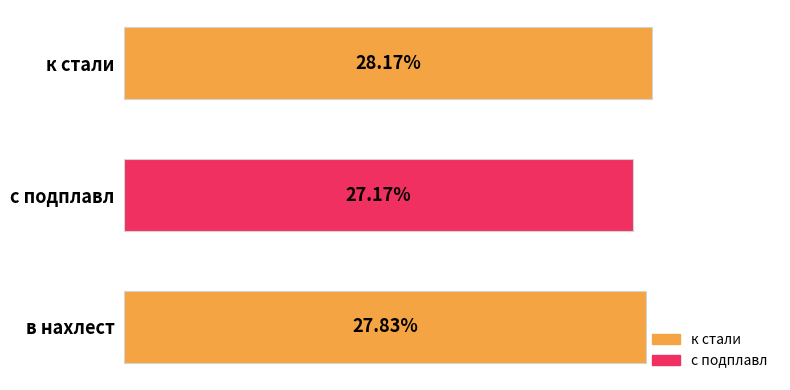

List the labels in order of value, largest first.

к стали, в нахлест, с подплавл